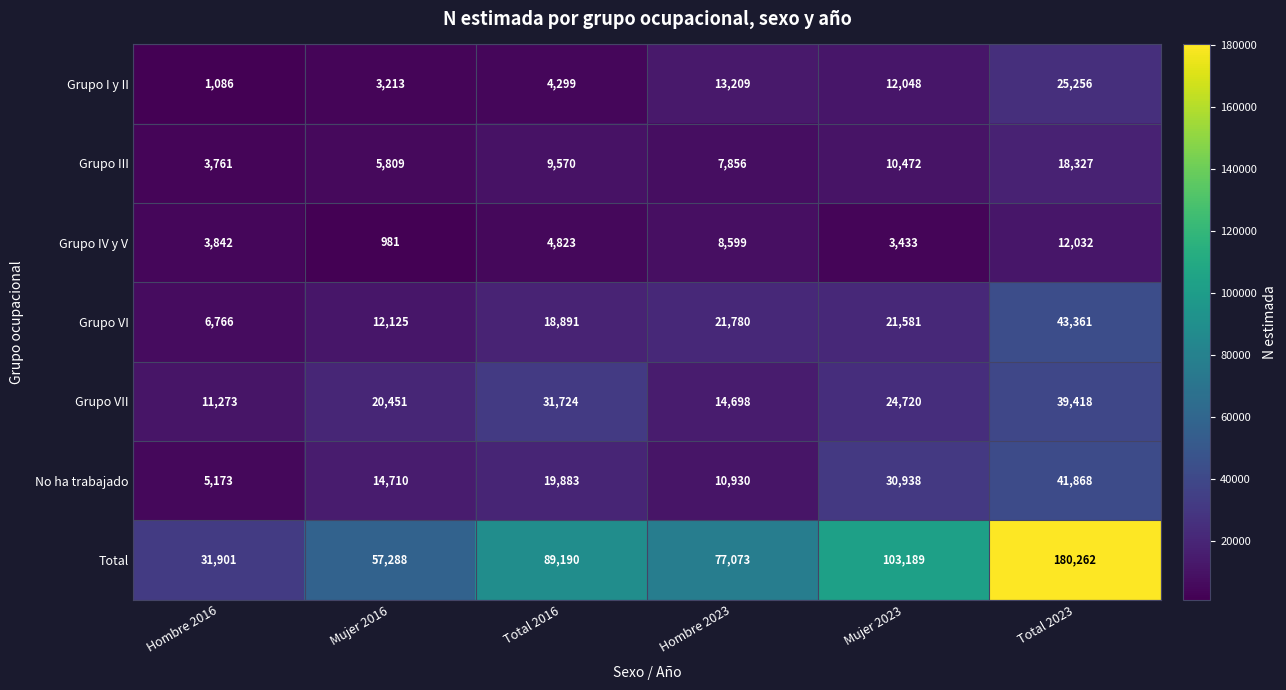

At which category does the chart reach its peak across all series?

Total 2023